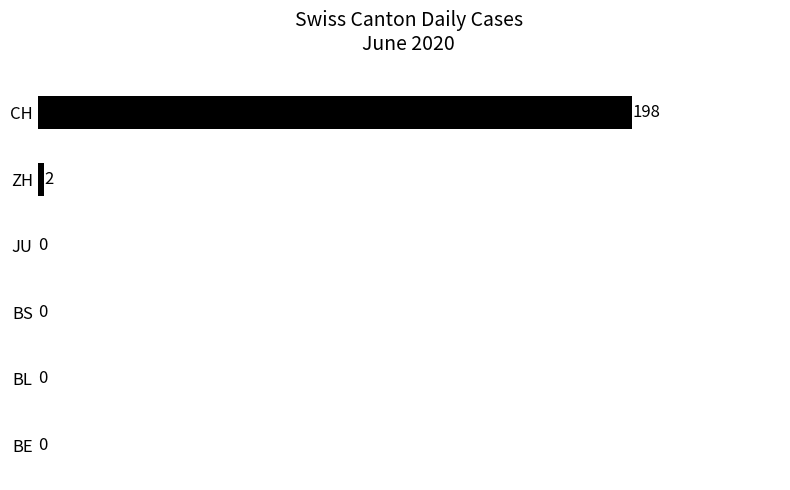

The chart shows a value of 2 at ZH. True or false?

True